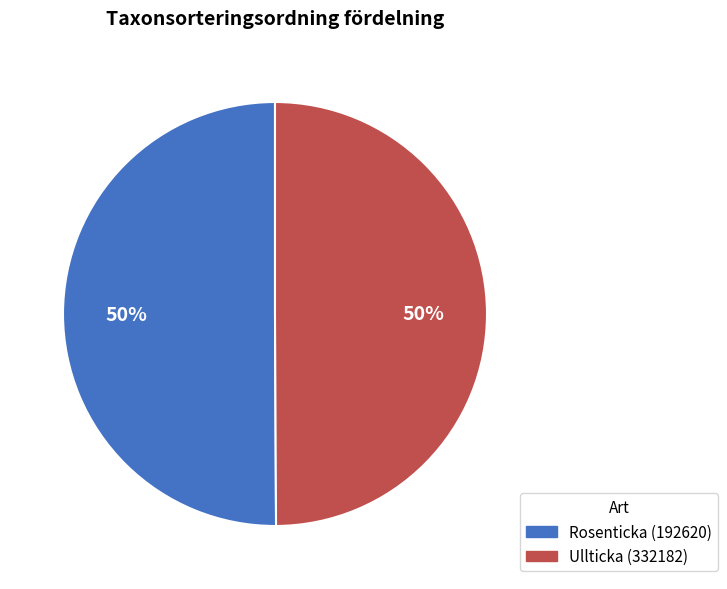

True or false: Ullticka (332182) accounts for 61% of the total.

False